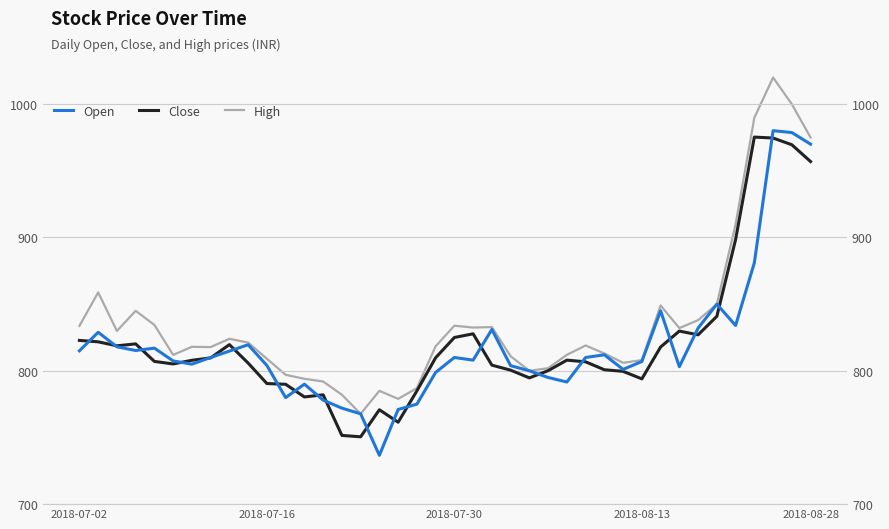

In High, how many points are lower than both neighbors (excluding endpoints)?

9